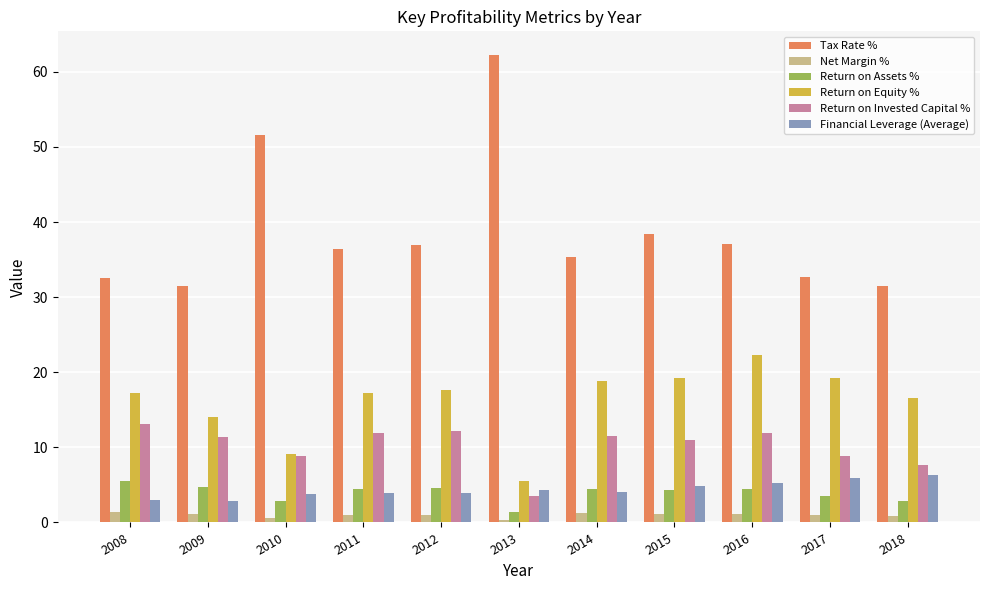

Which series changed the most between 2012 and 2018?

Tax Rate %